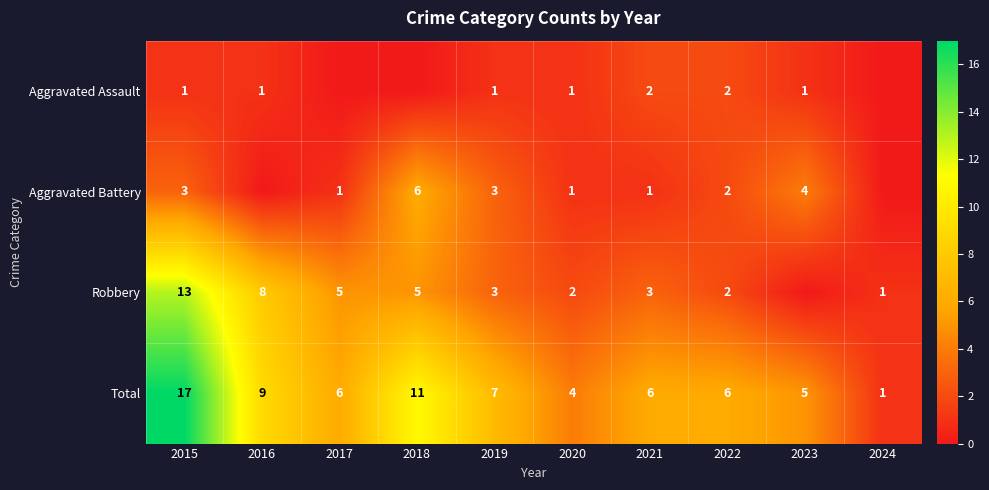

At how many categories does at least one series exceed 4?

8